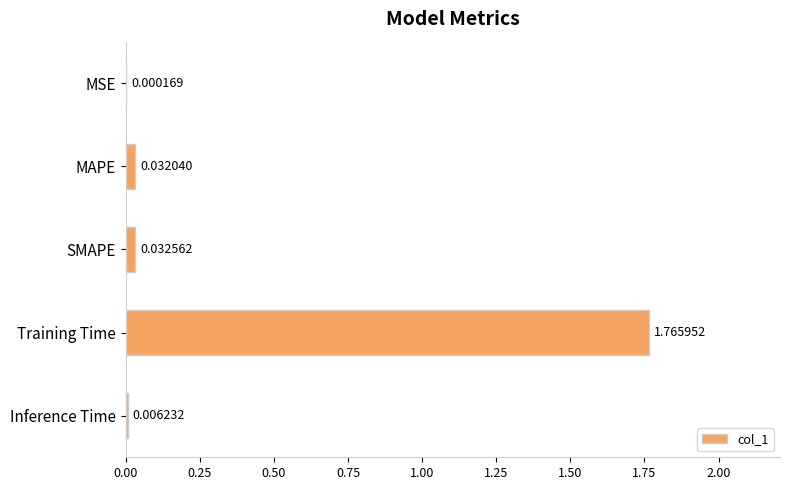

Which has a higher value, Inference Time or MAPE?

MAPE